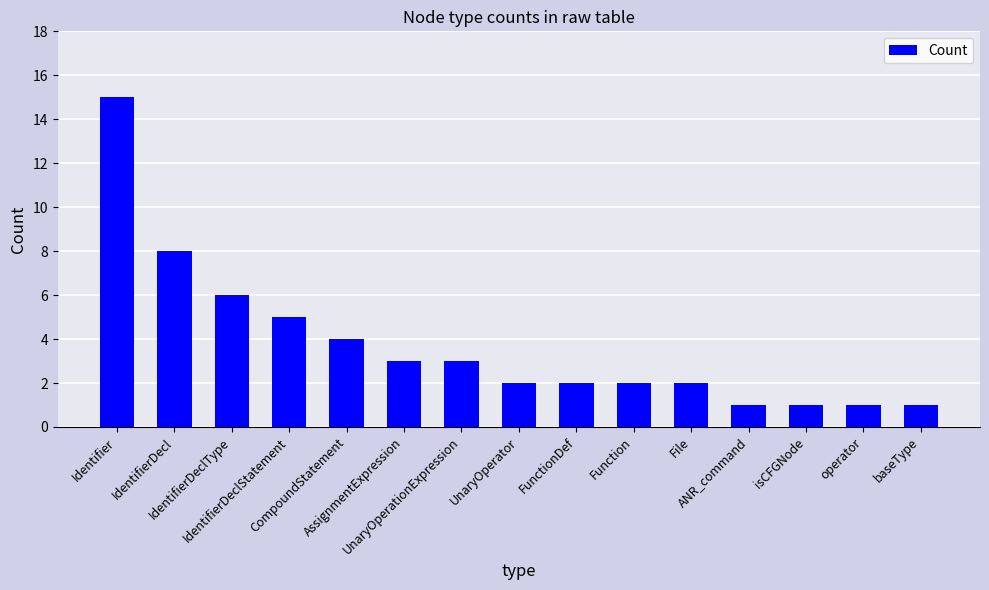

What is the ratio of the value at UnaryOperationExpression to the value at UnaryOperator?

1.5